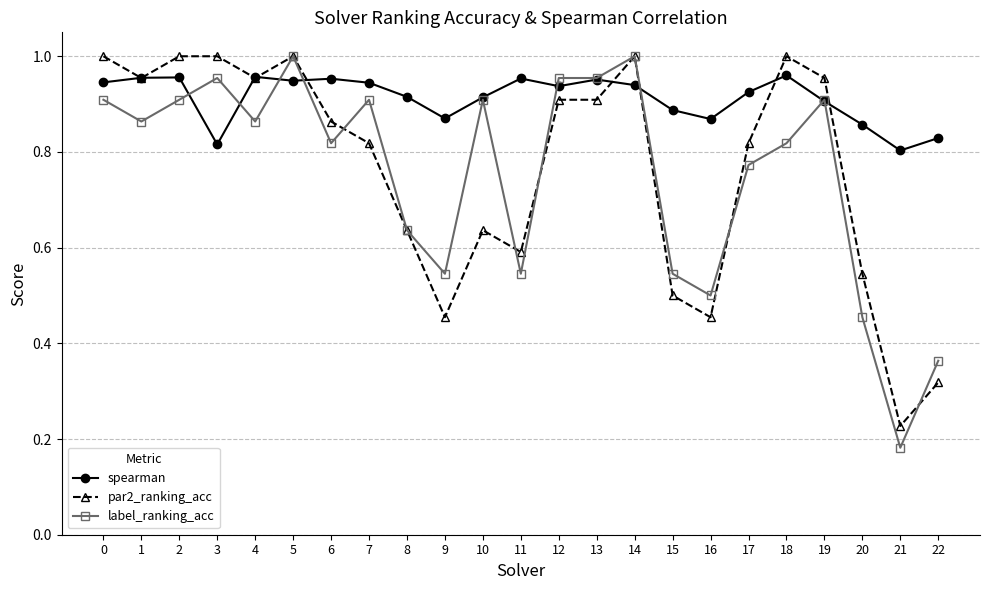

True or false: par2_ranking_acc and spearman cross at least once.

True